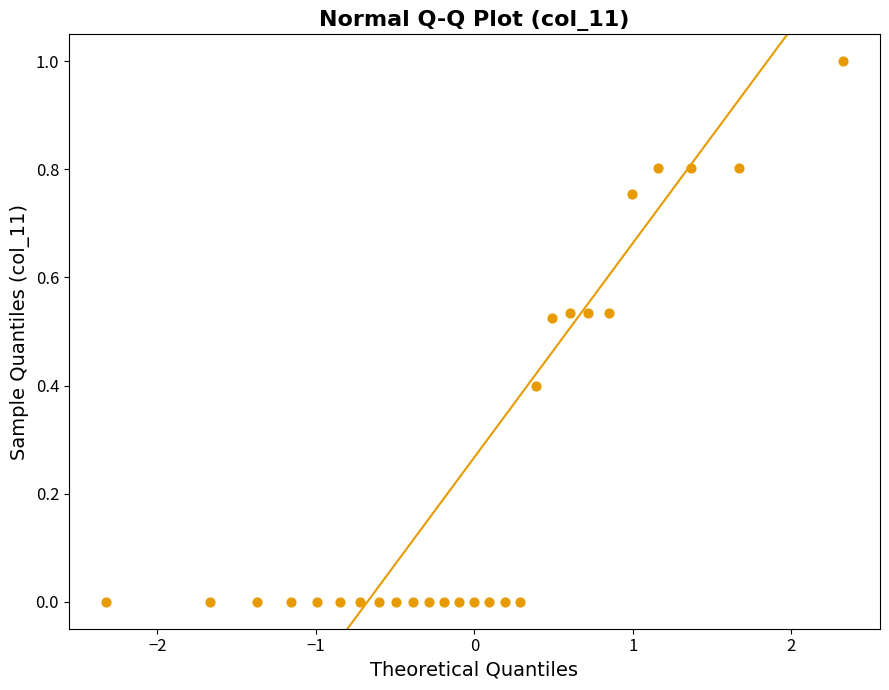

What is the range of X values (max minus min)?

4.7